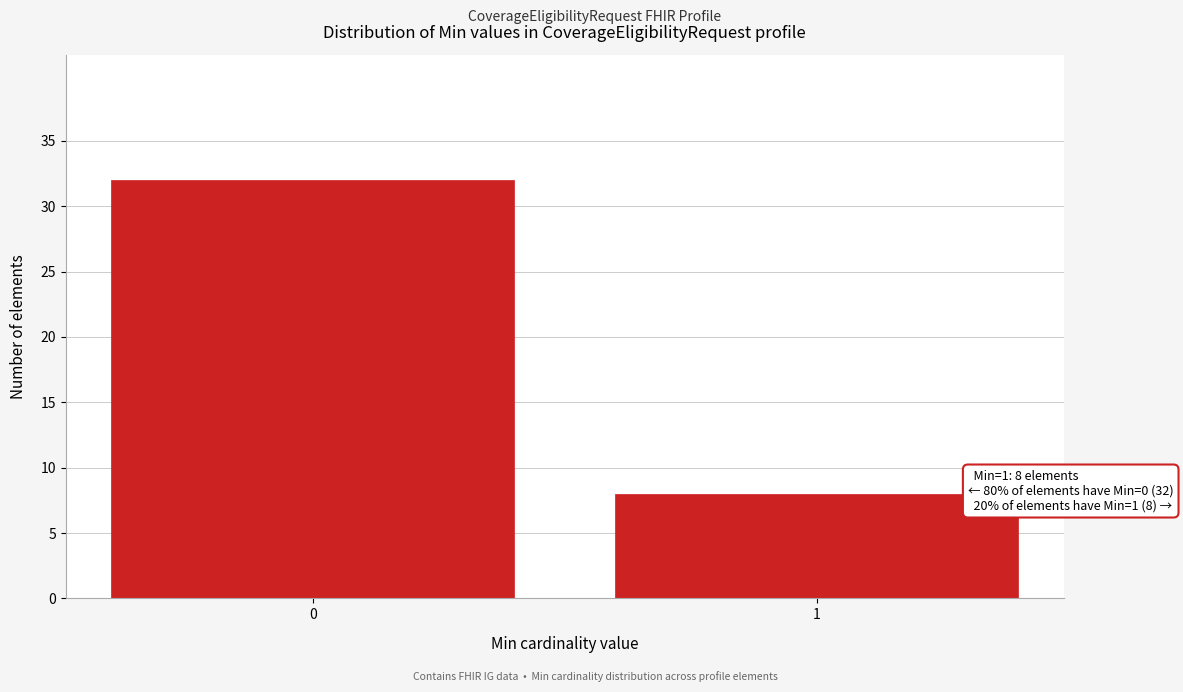

Reading left to right, transcribe all the data shown in this chart.

0=32	1=8